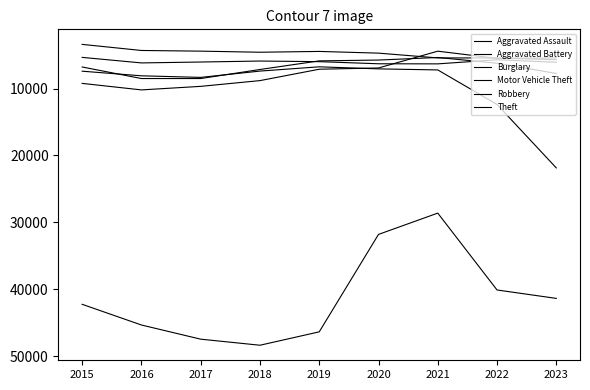

How many interior local peaks does the Theft series have?

1